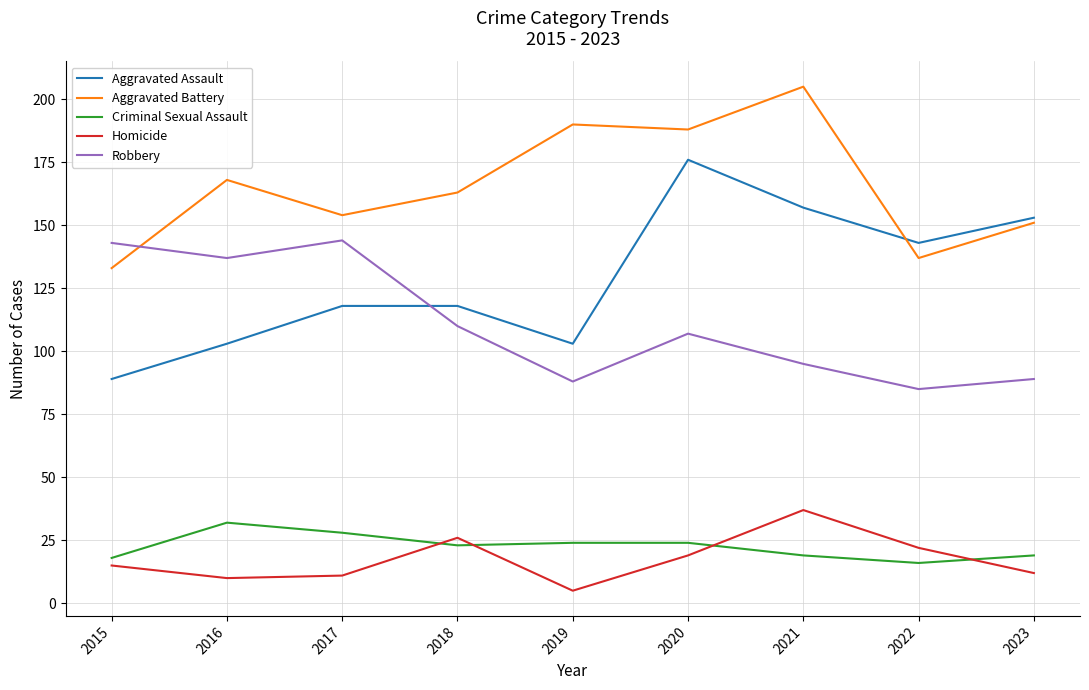

Reading right to left, transcribe all the data shown in this chart.

Aggravated Assault: 153	143	157	176	103	118	118	103	89
Aggravated Battery: 151	137	205	188	190	163	154	168	133
Criminal Sexual Assault: 19	16	19	24	24	23	28	32	18
Homicide: 12	22	37	19	5	26	11	10	15
Robbery: 89	85	95	107	88	110	144	137	143